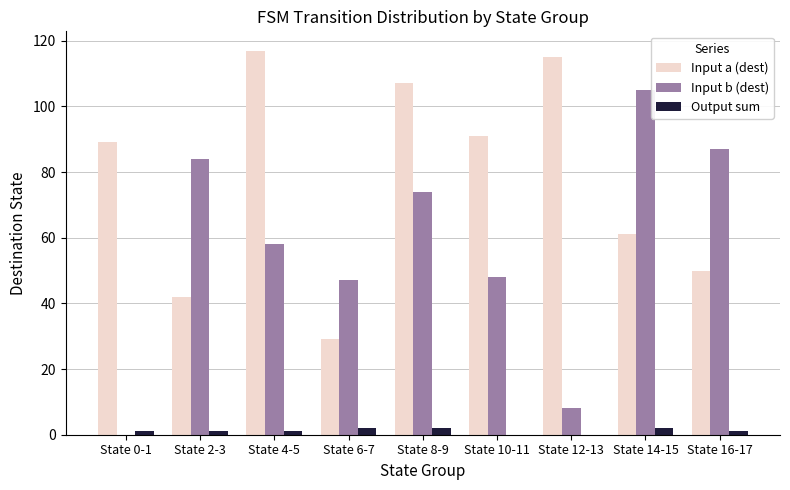

The value of Input a (dest) at State 8-9 is 165. True or false?

False